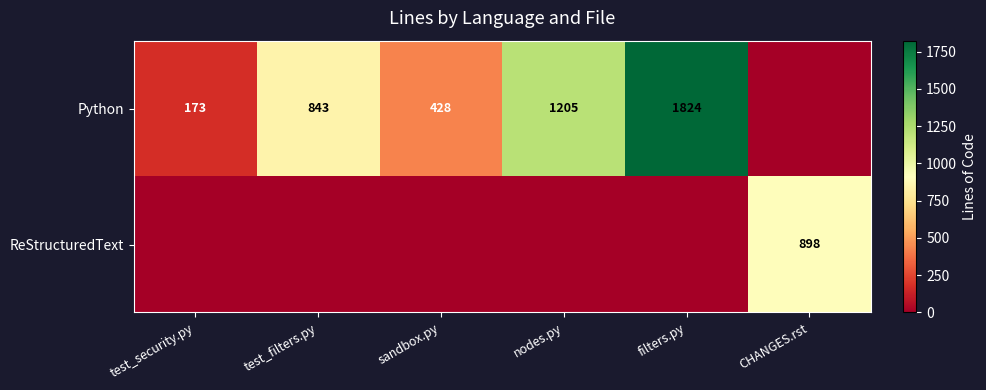

The value of Python at sandbox.py is 200. True or false?

False